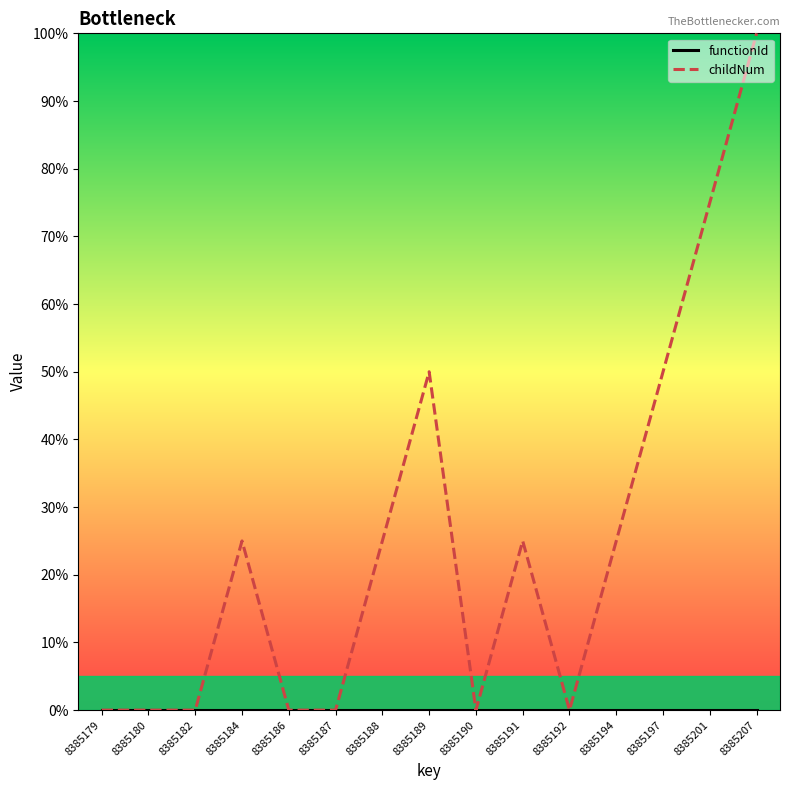

Which series has the largest total across all categories?

childNum